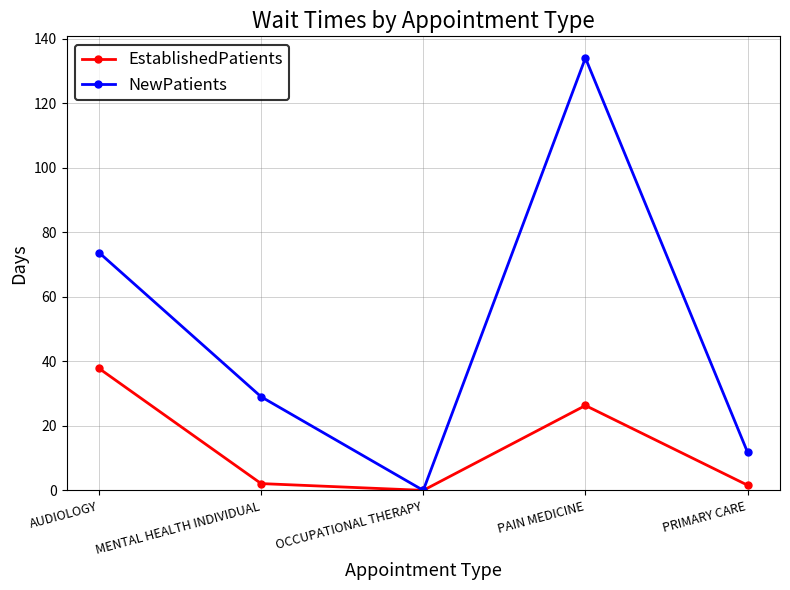

Which series has the largest range (max minus min)?

NewPatients